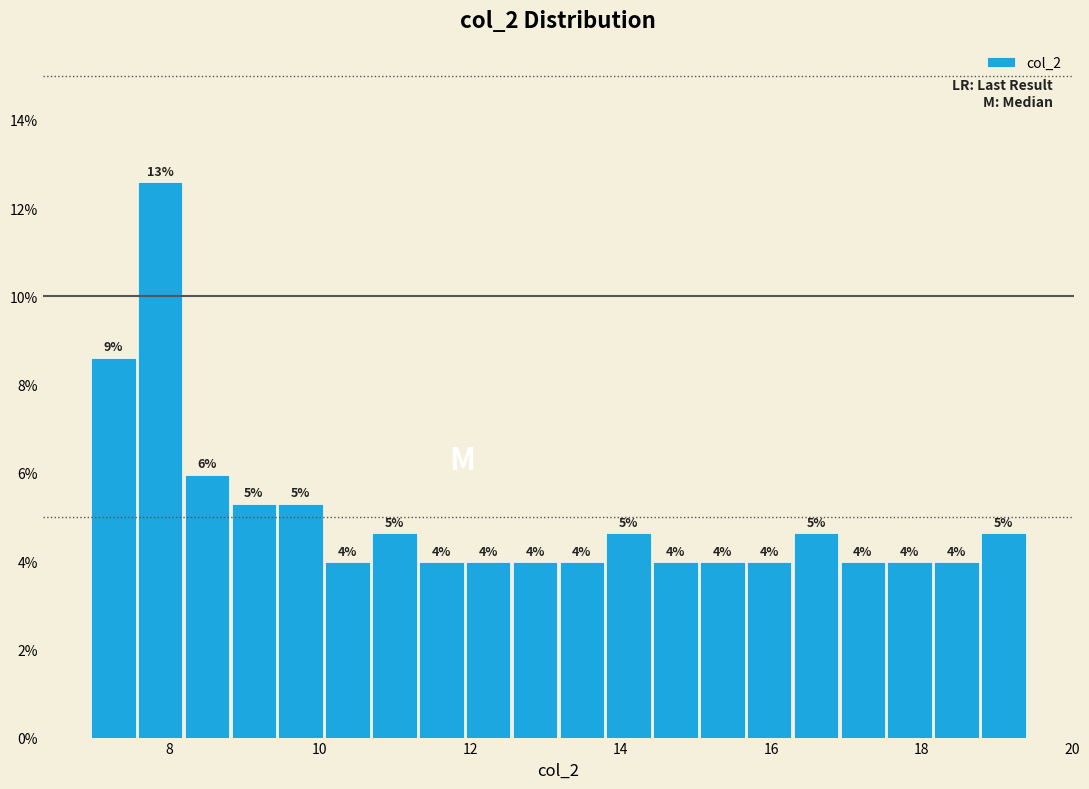

Read against the x-axis, roughly where is the centre of the tallest bar?

7.8